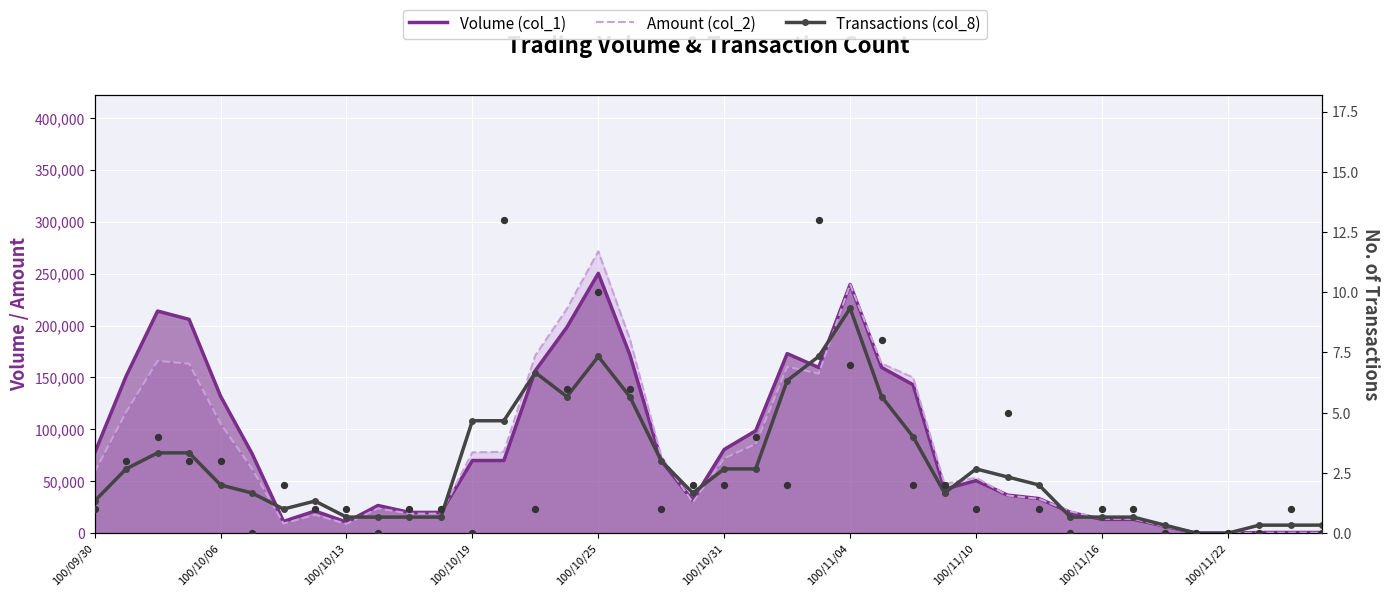

Which series has the largest Y range (max minus min)?

Amount (col_2)